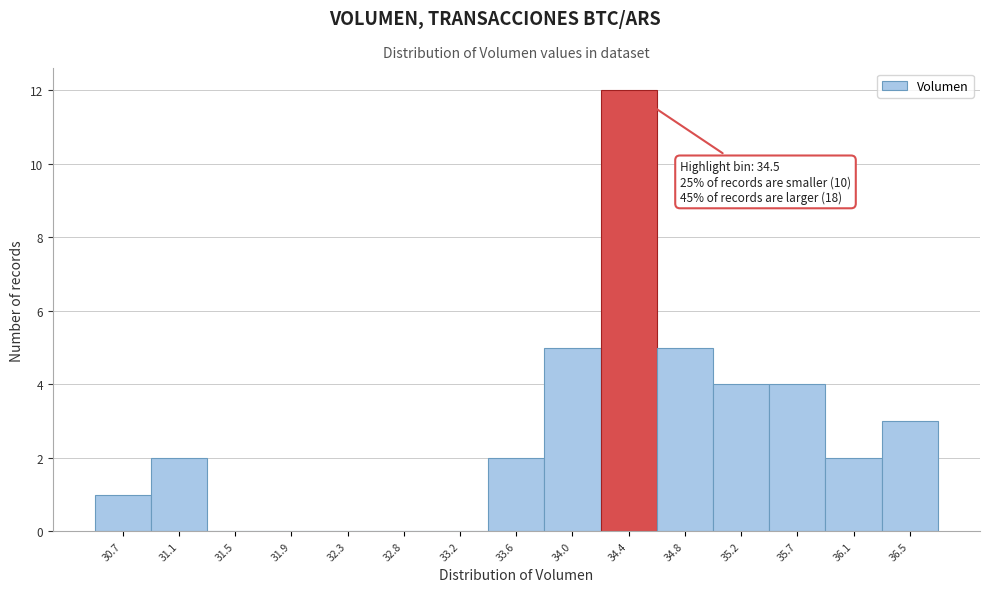

Reading right to left, what are all the values shown in this chart?

36.5=3	36.1=2	35.7=4	35.2=4	34.8=5	34.4=12	34.0=5	33.6=2	33.2=0	32.8=0	32.3=0	31.9=0	31.5=0	31.1=2	30.7=1